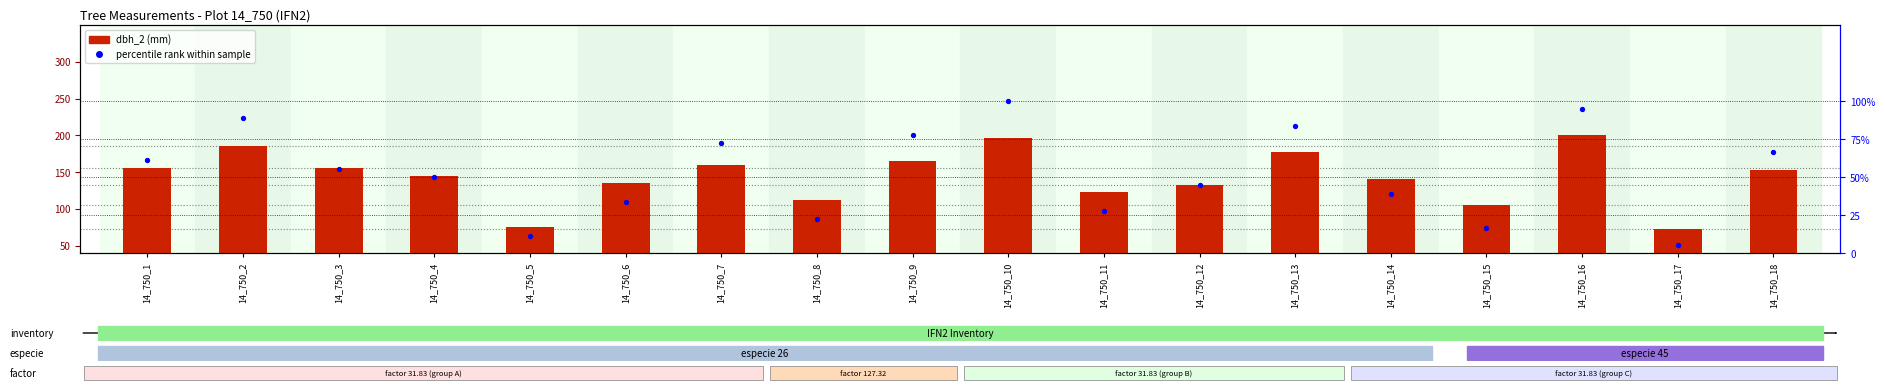

What are all the series names shown in the legend?

dbh_2 (mm), percentile rank within sample